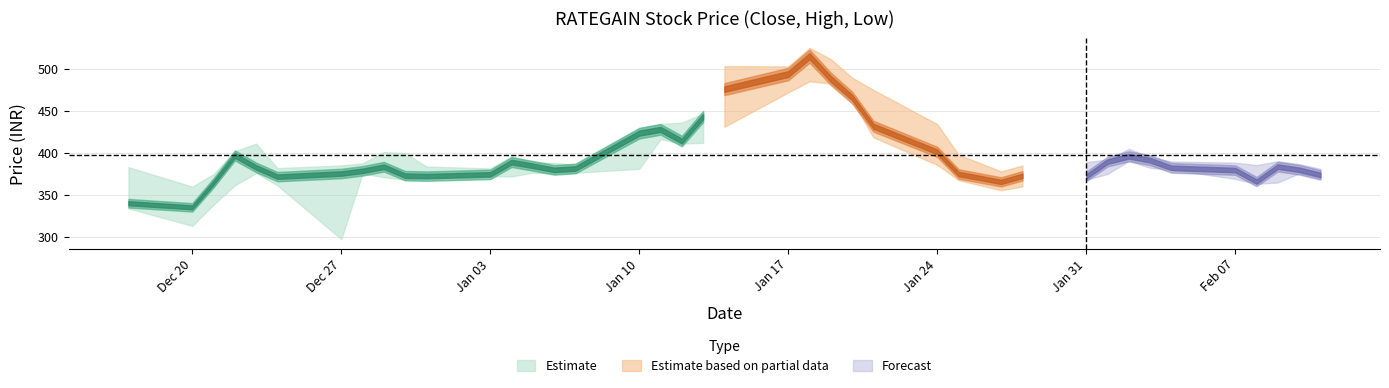

Rank the series at 25 from highest to lowest value.

high, close, low